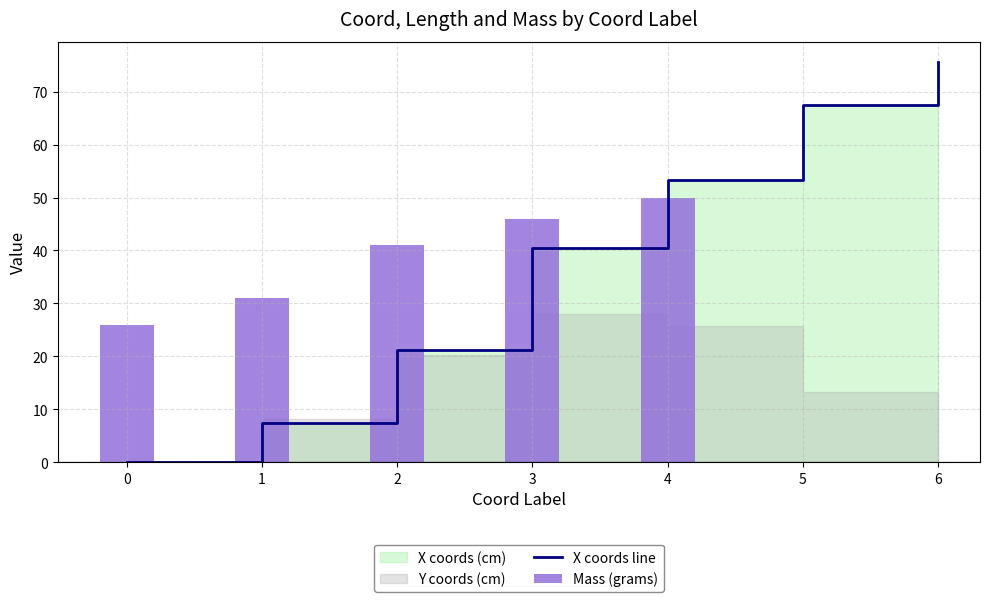

Reading right to left, list all the values displayed in this chart.

75.7	67.5	53.3	40.5	21.1	7.4	0.0